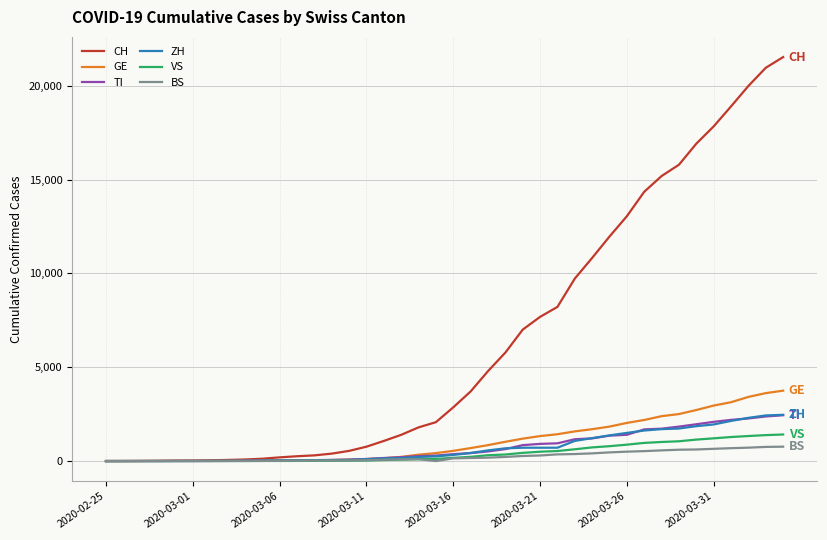

Which series has the largest range (max minus min)?

CH